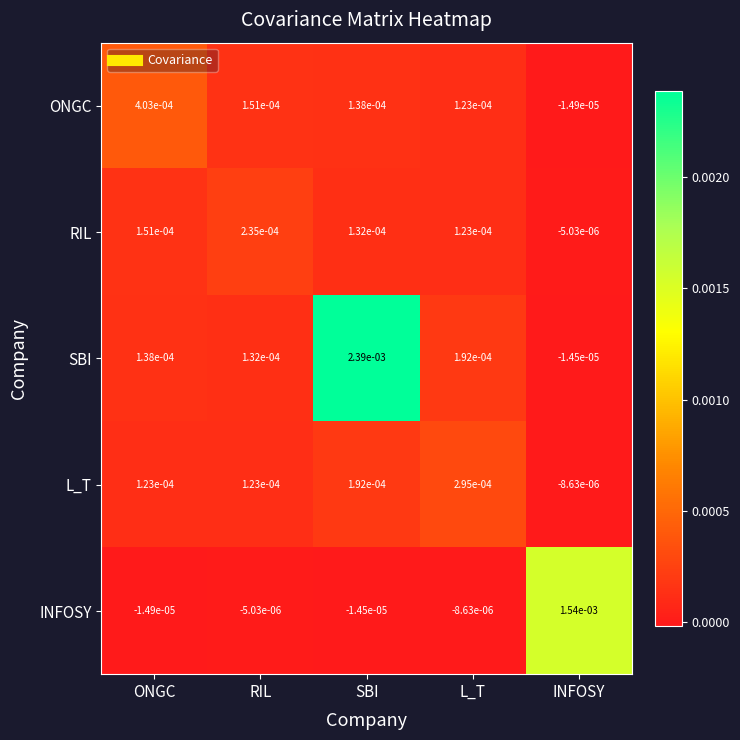

Which category has the highest value in the RIL series?

RIL